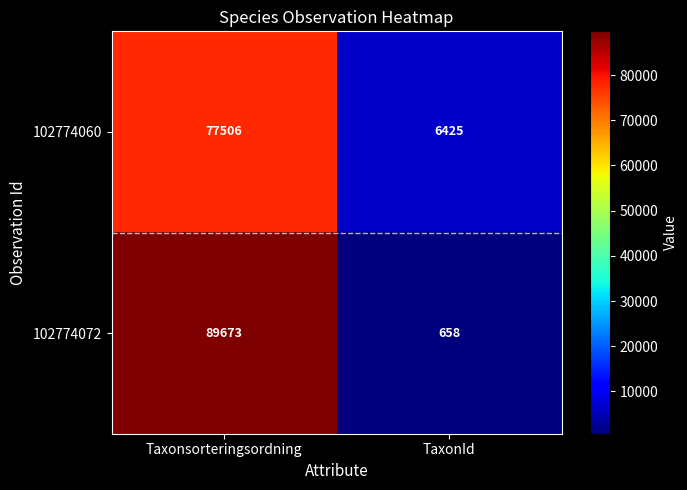

Rank the series by their average value, from highest to lowest.

102774072, 102774060